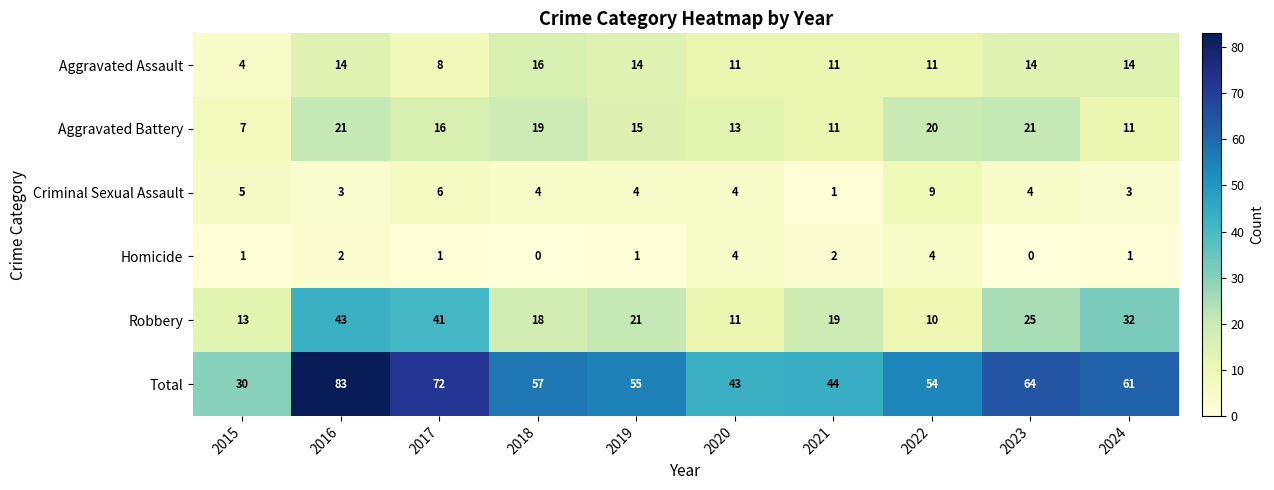

What is the difference between the maximum and second lowest values in the Aggravated Battery series?

10